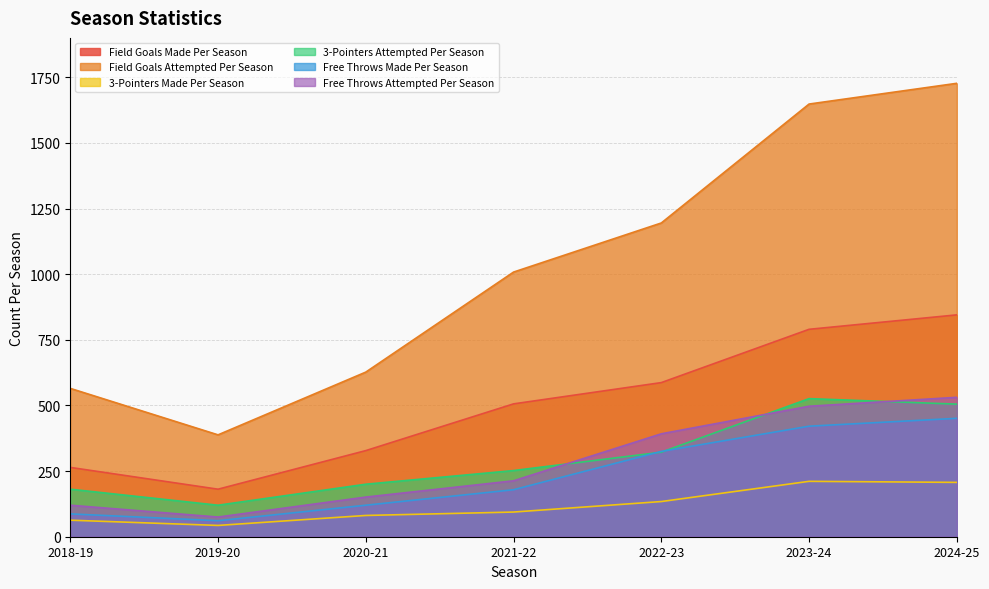

True or false: Free Throws Made Per Season and 3-Pointers Made Per Season intersect in this chart.

False